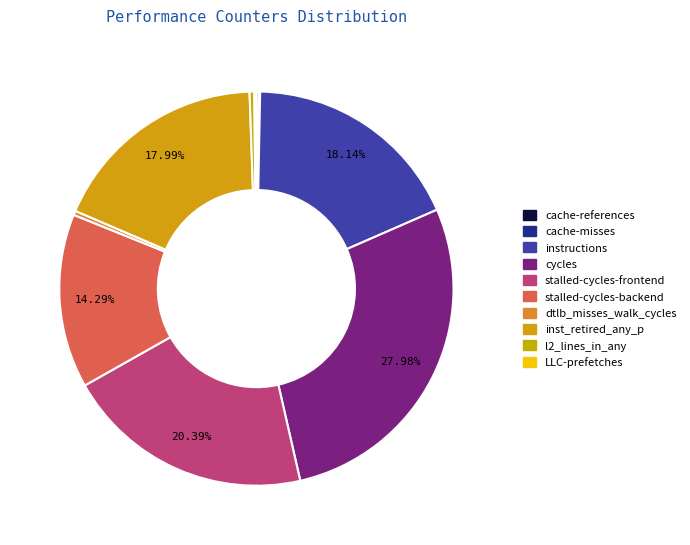

The cache-references slice represents 1% of the pie. True or false?

False